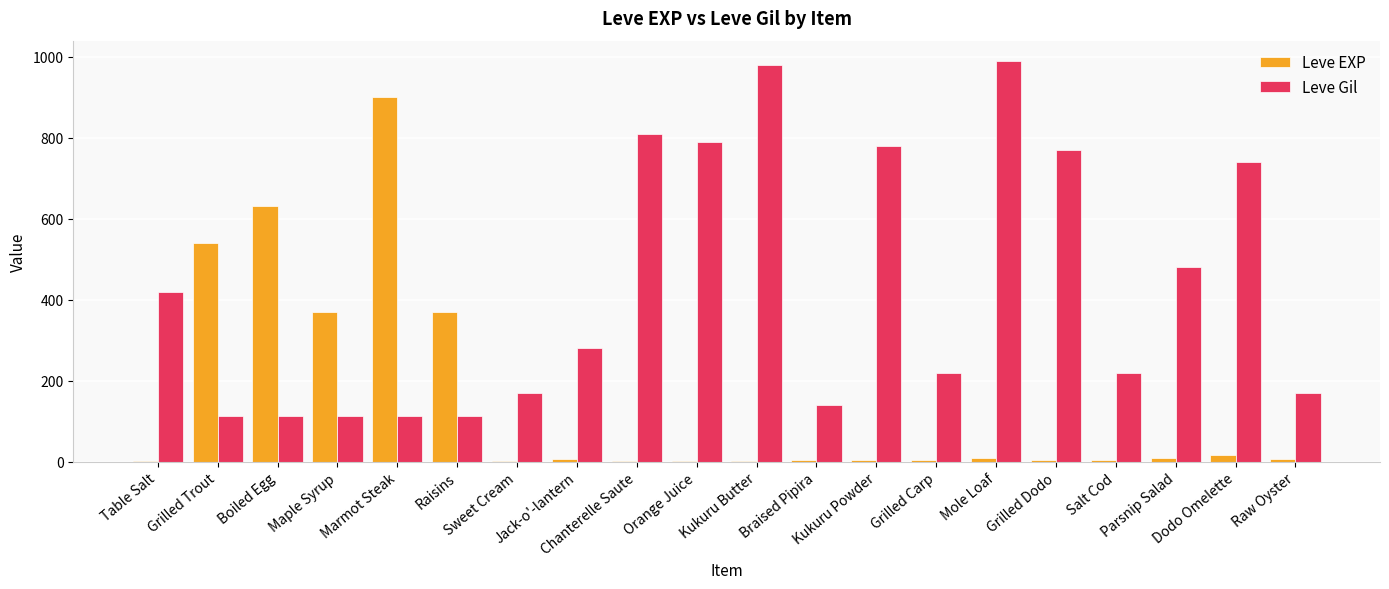

Which series has the largest total across all categories?

Leve Gil